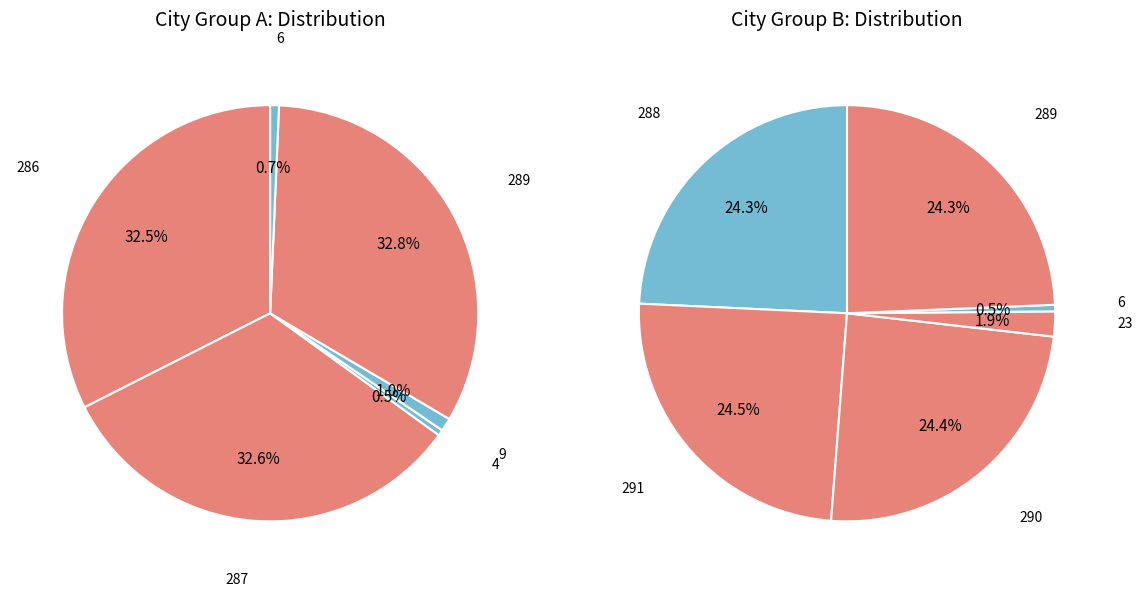

Between 4 and 289, which is larger?

289